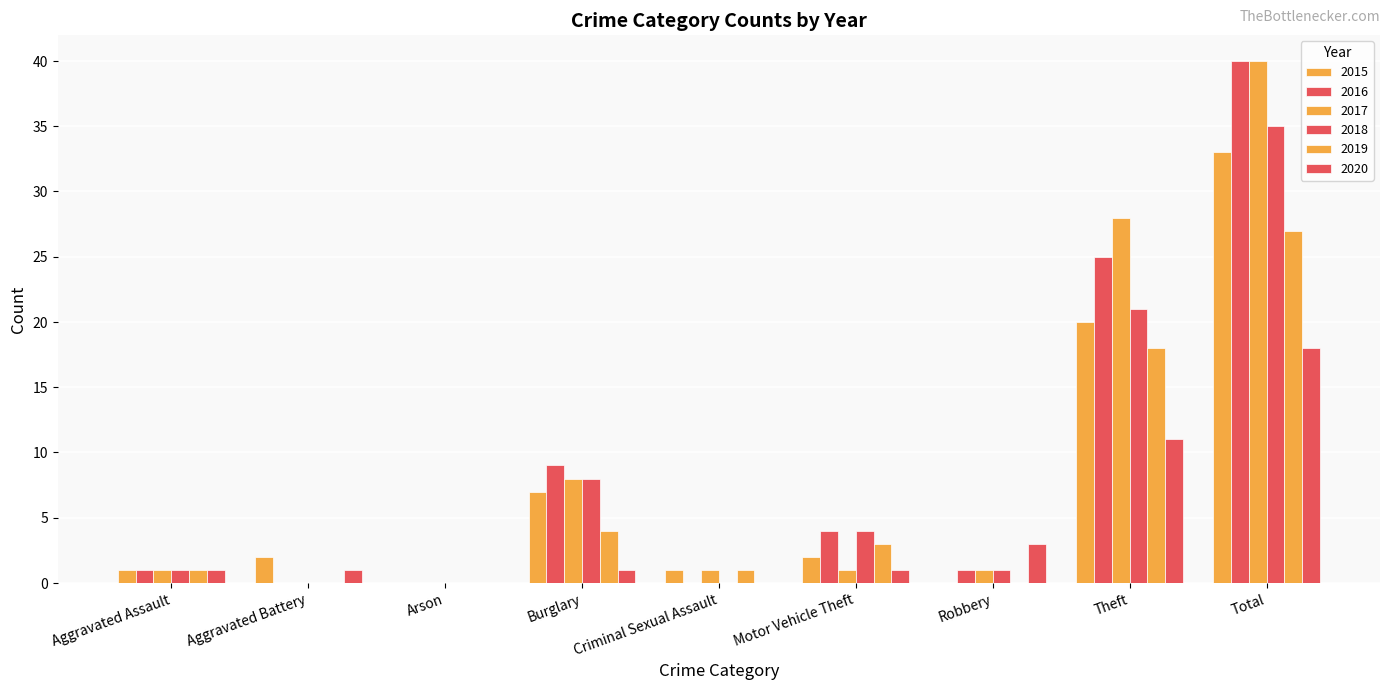

What is the sum of all 2015 values?

66